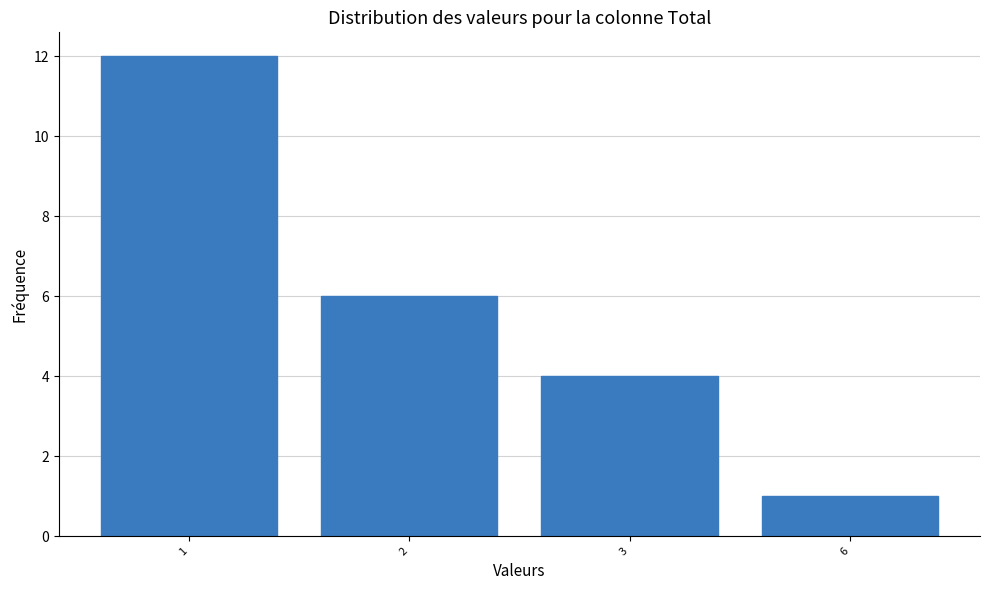

Reading left to right, transcribe all the data shown in this chart.

12	6	4	1